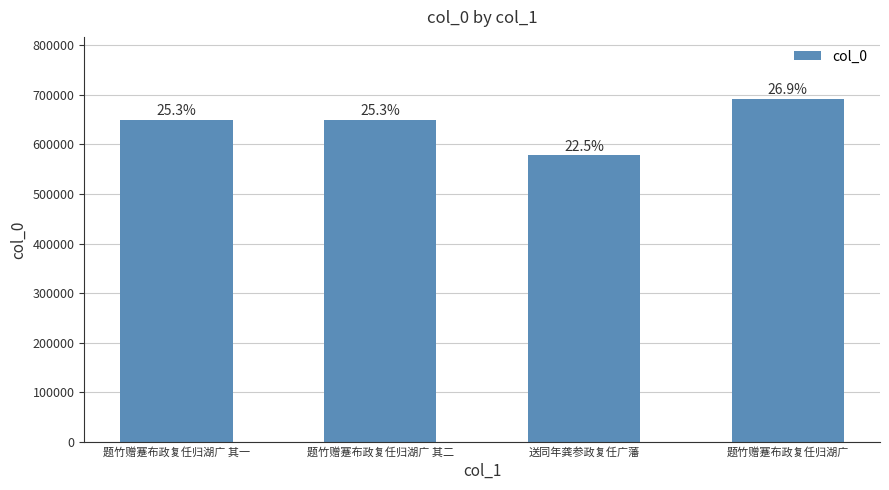

Which has a higher value, 送同年龚参政复任广藩 or 题竹赠蹇布政复任归湖广?

题竹赠蹇布政复任归湖广